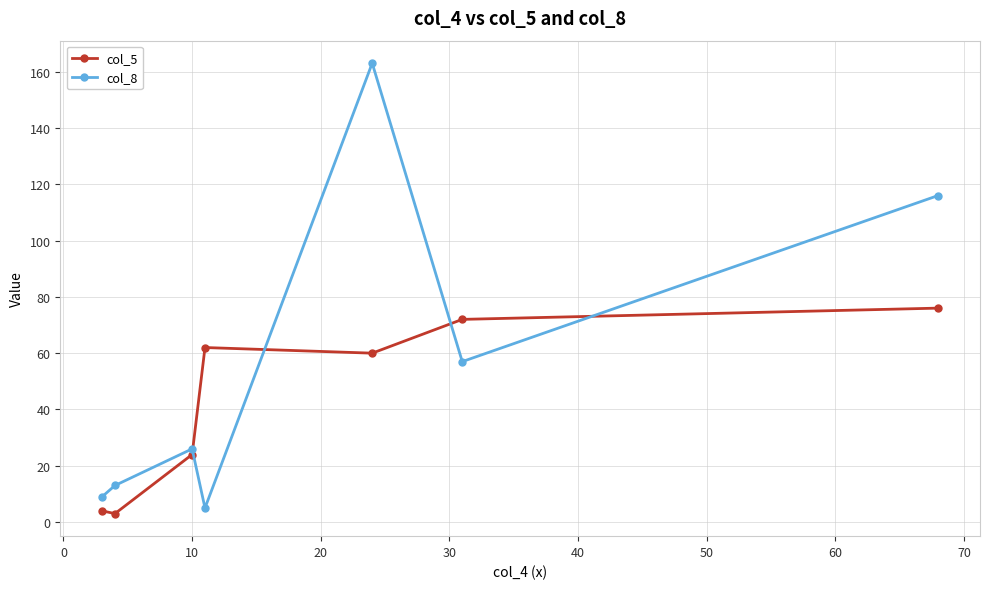

What is the greatest value displayed?

163